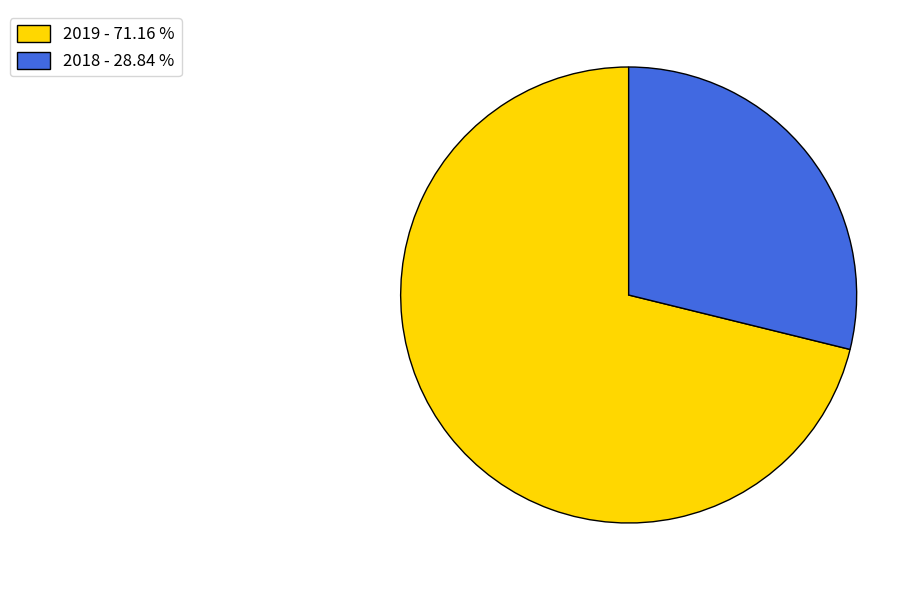

Is there a majority slice in this chart?

Yes